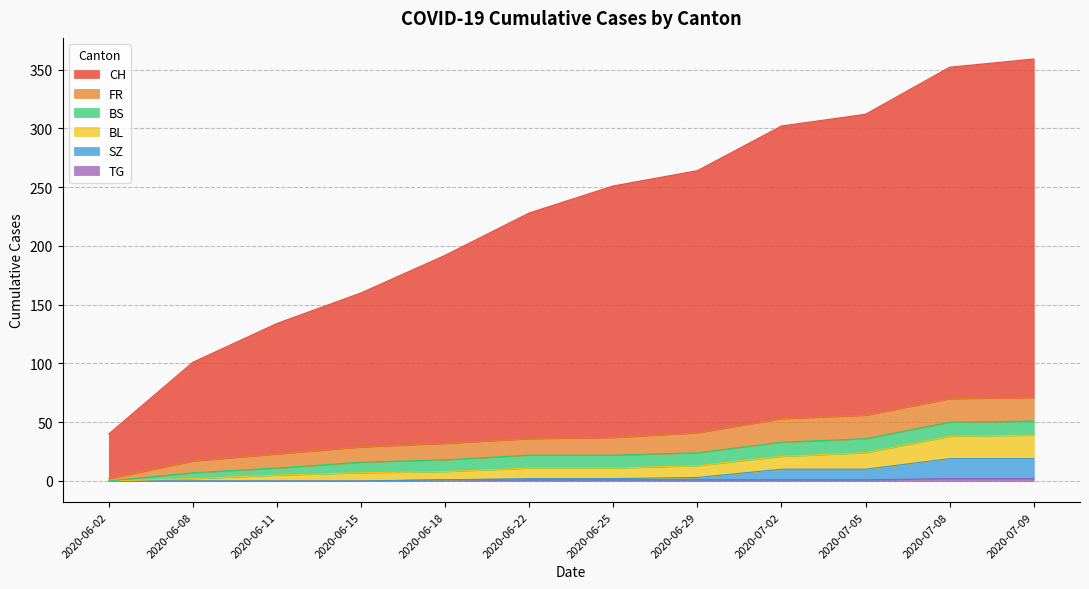

Does the chart have visible grid lines?

Yes